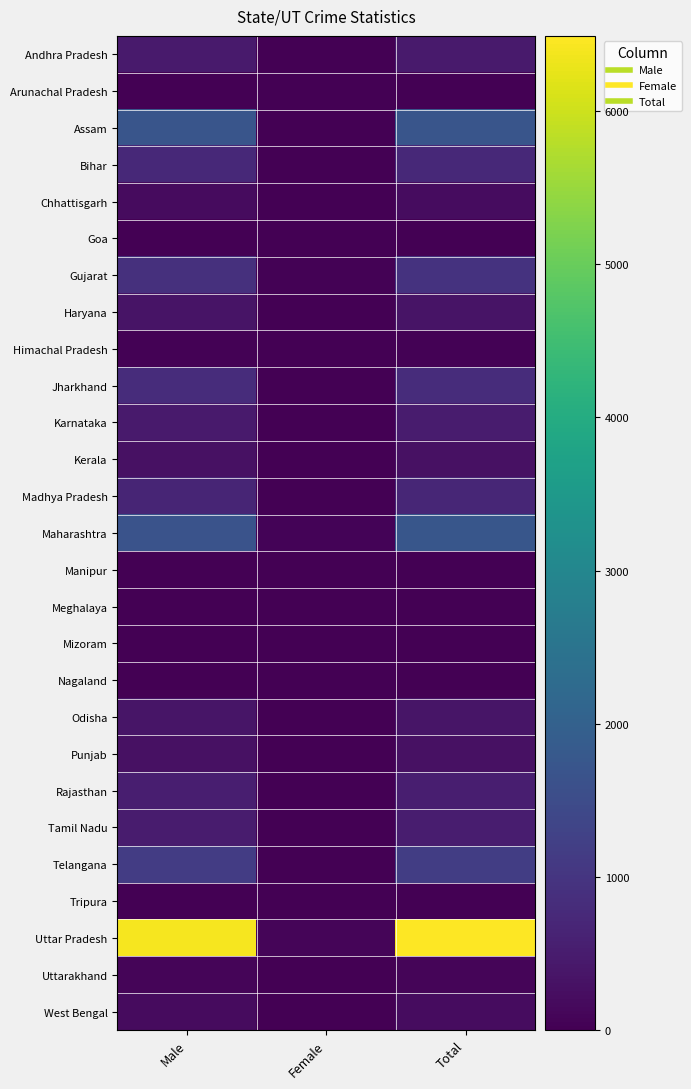

What is the greatest value displayed?

6491